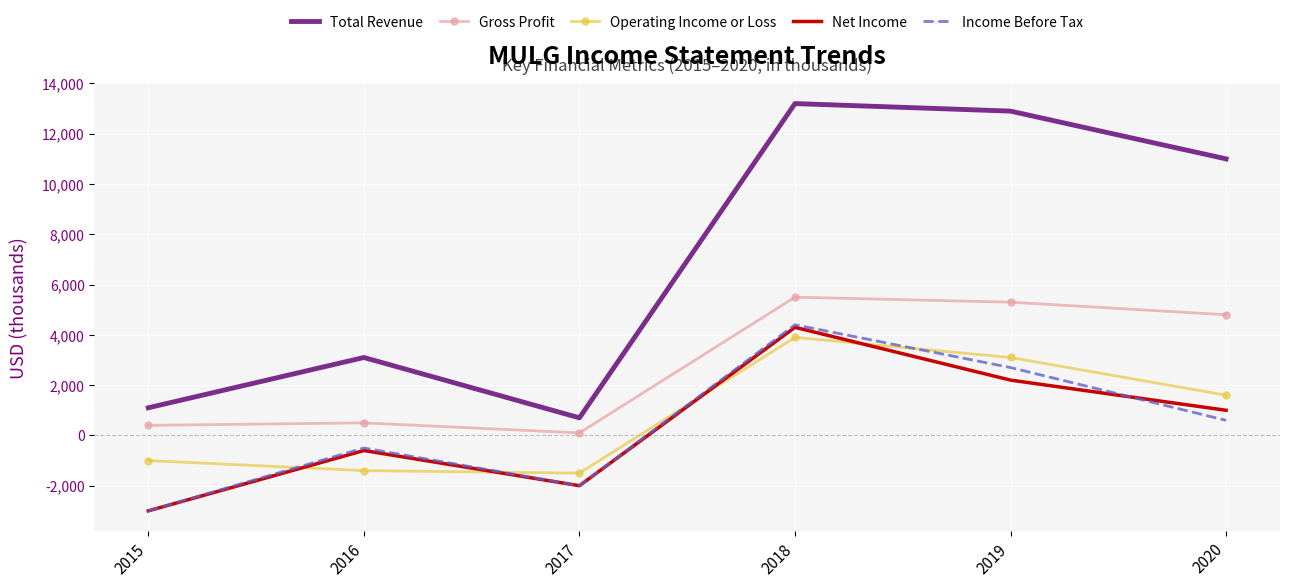

Which series has the largest total across all categories?

Total Revenue